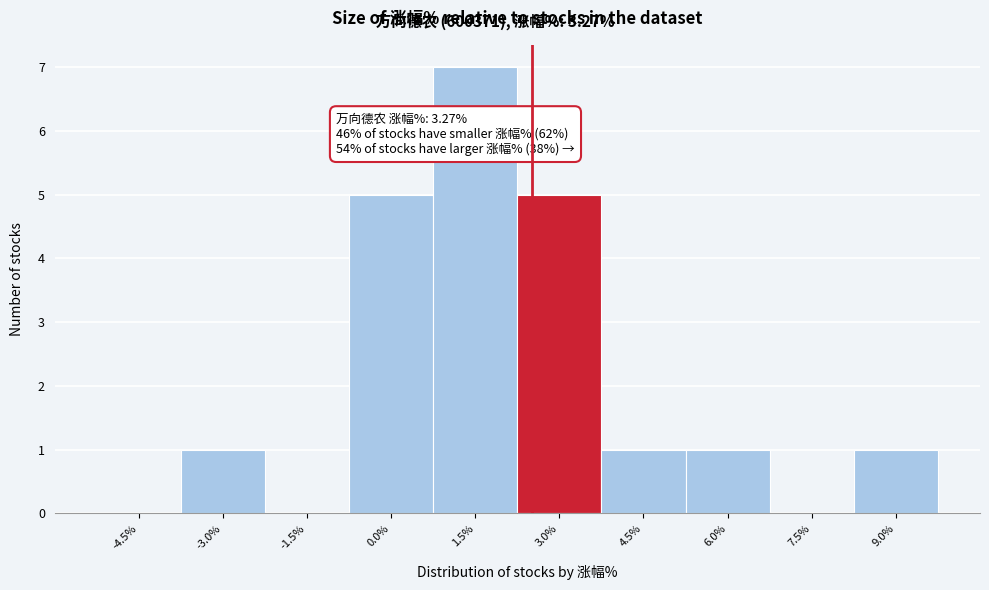

Reading left to right, list all the values displayed in this chart.

-4.5%=0	-3.0%=1	-1.5%=0	0.0%=5	1.5%=7	3.0%=5	4.5%=1	6.0%=1	7.5%=0	9.0%=1